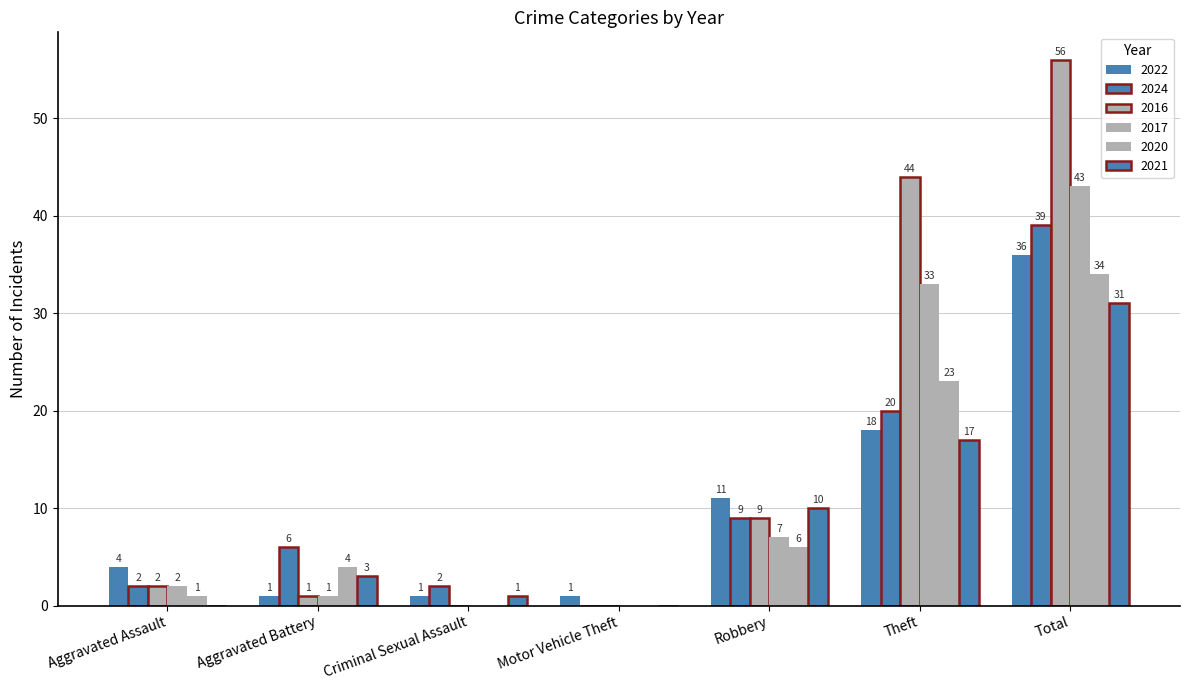

Which category has the lowest value across all series?

Motor Vehicle Theft